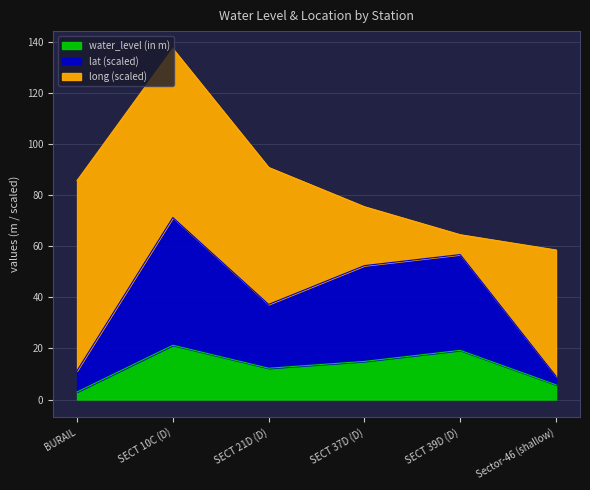

Is it true that water_level (in m) equals 19.2 at SECT 39D (D)?

True